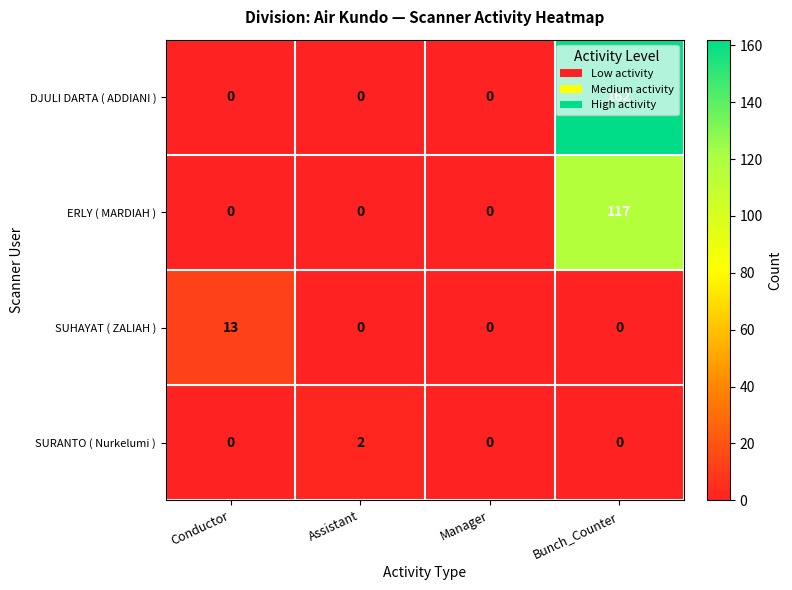

What value does the SUHAYAT ( ZALIAH ) series have at Conductor?

13